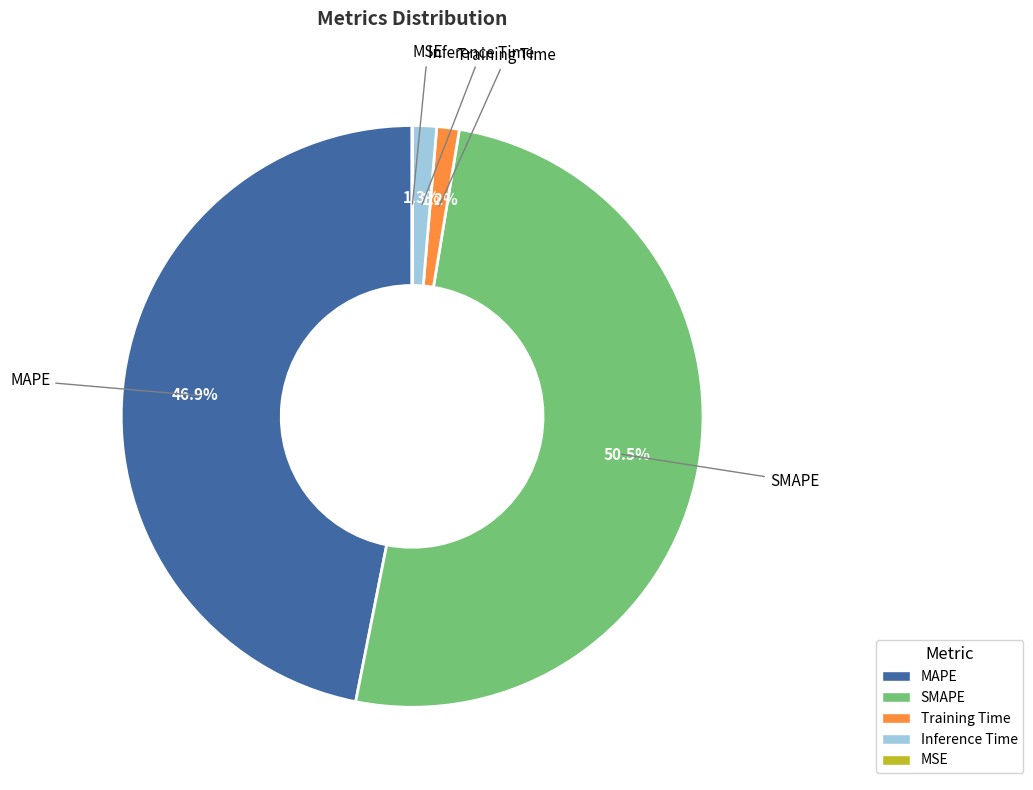

Which slice is the largest?

SMAPE